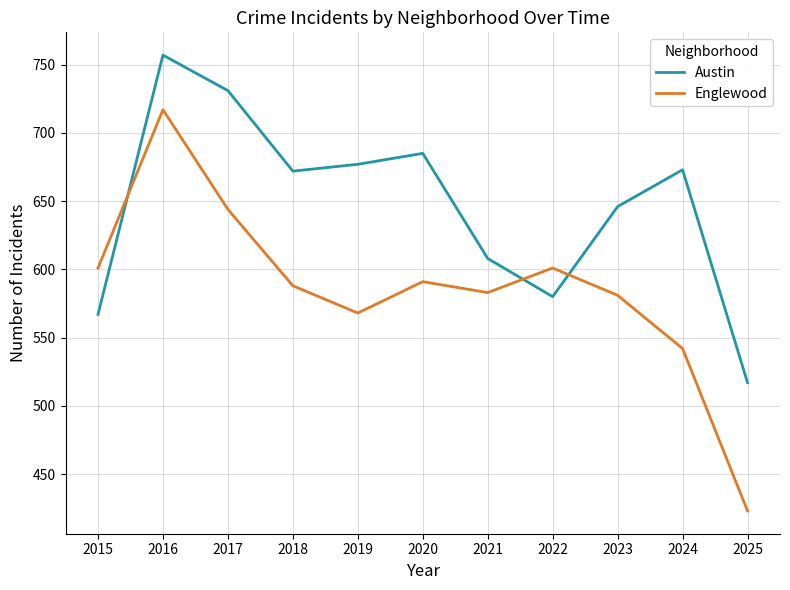

List the series in order of their overall mean, lowest first.

Englewood, Austin